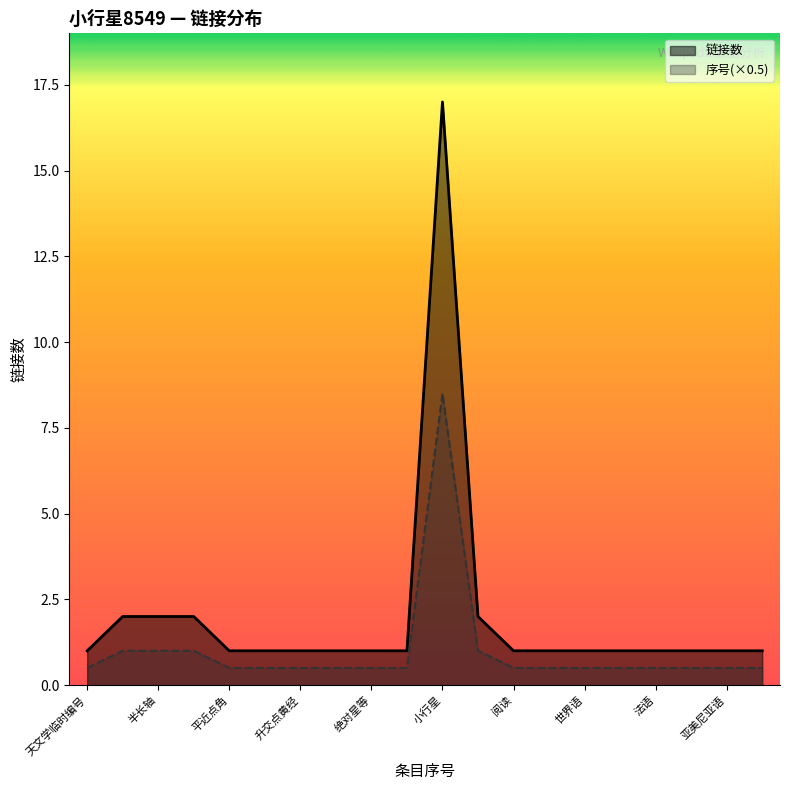

What is the difference between the maximum and minimum values?

16